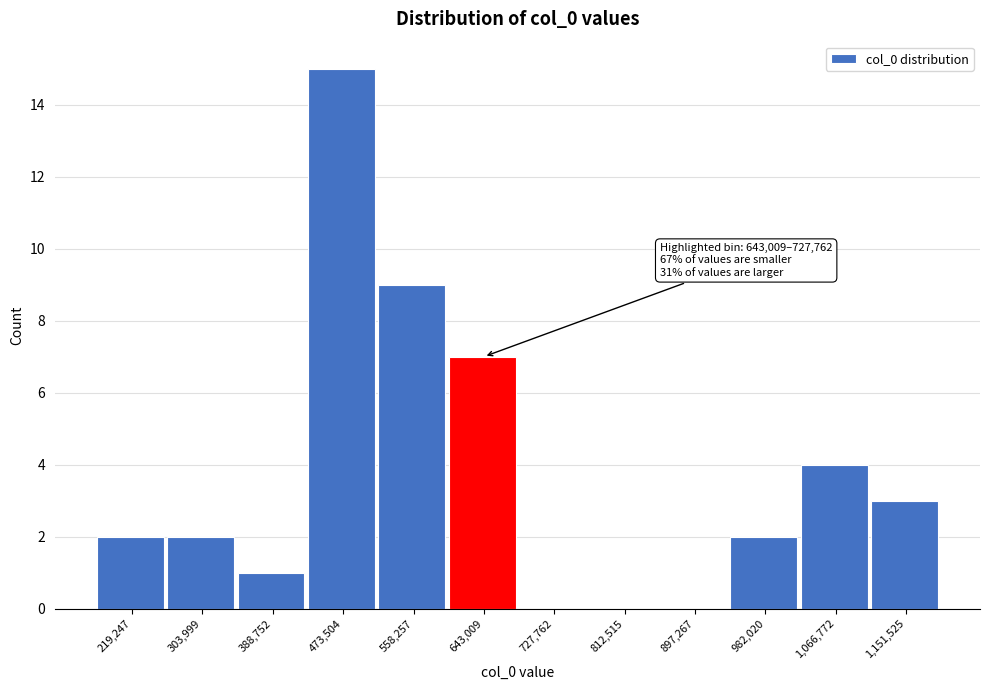

Reading left to right, what are all the values shown in this chart?

219,247=2	303,999=2	388,752=1	473,504=15	558,257=9	643,009=7	727,762=0	812,515=0	897,267=0	982,020=2	1,066,772=4	1,151,525=3